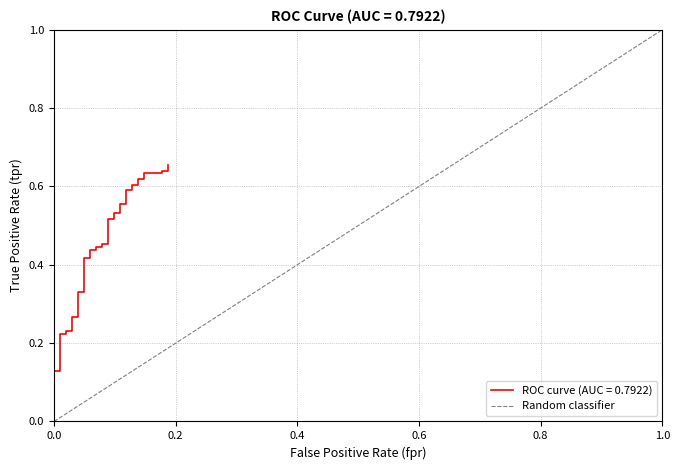

How many values are between 0 and 1?

2